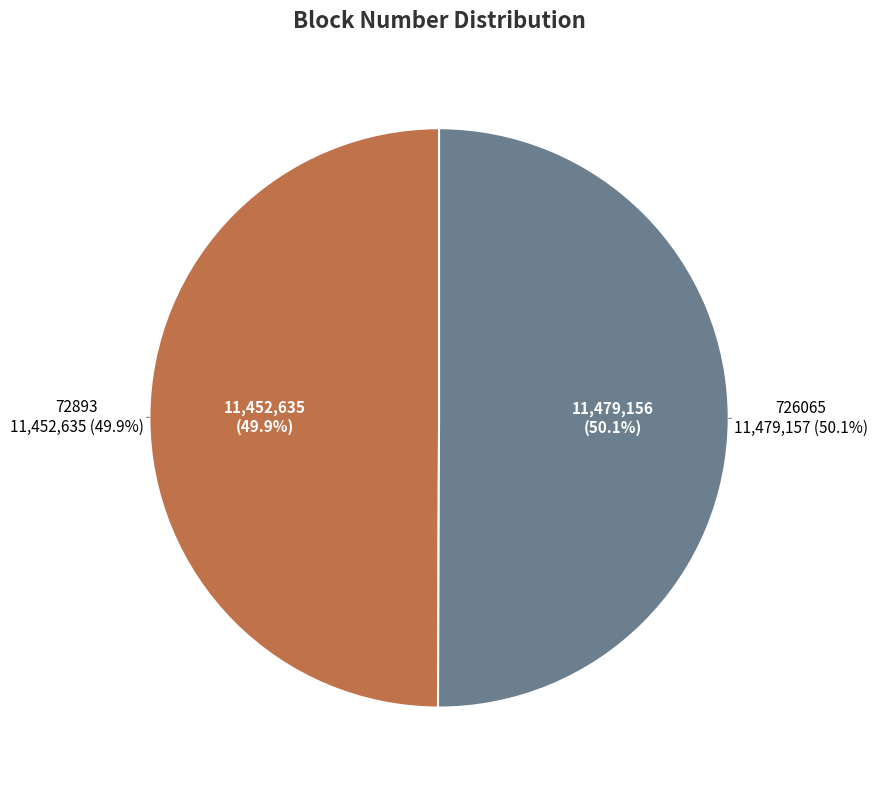

To the nearest percent, what portion does 726065 represent?

50%